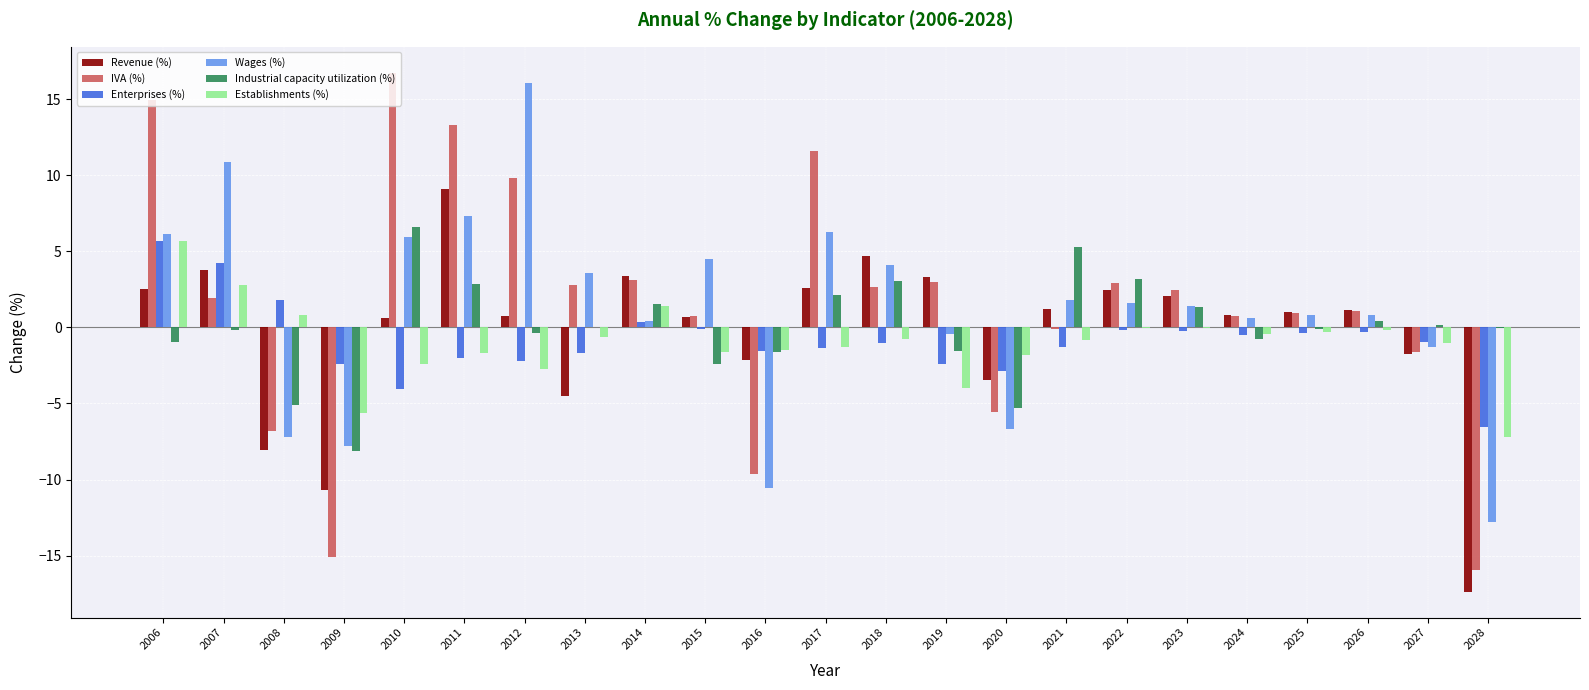

What are all the series names shown in the legend?

Revenue (%), IVA (%), Enterprises (%), Wages (%), Industrial capacity utilization (%), Establishments (%)